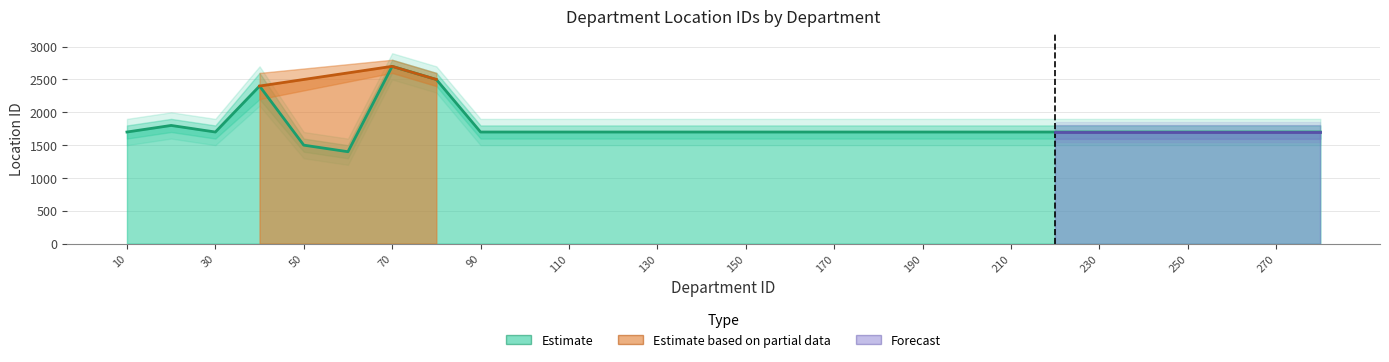

Does the chart have visible grid lines?

Yes